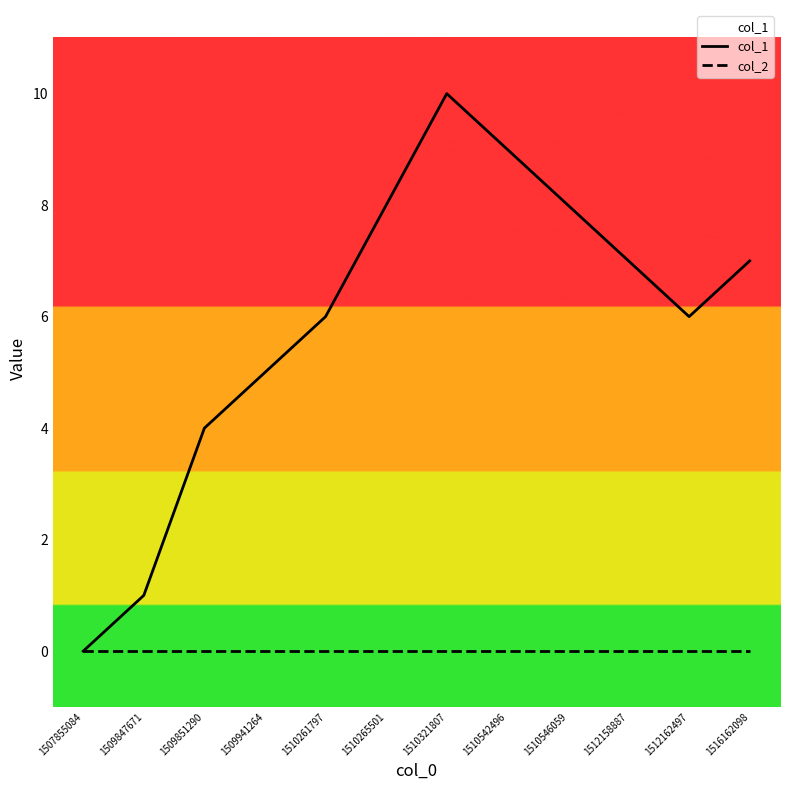

Rank the series by their average value, from highest to lowest.

col_1, col_2